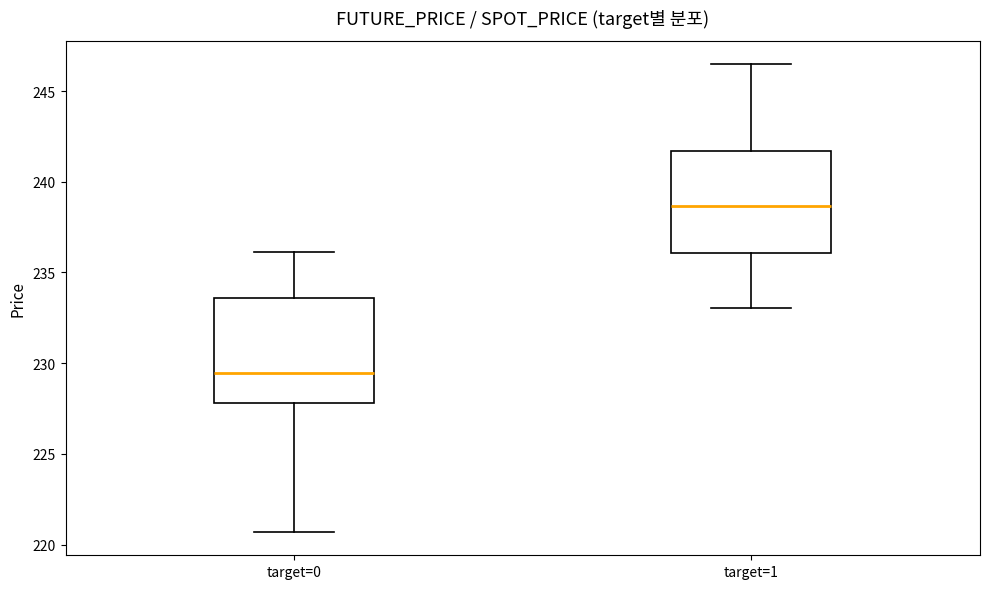

Where does the upper whisker of the box for target=1 end on the y-axis? The values are not printed on the chart, so give them approximately, as read against the axis.

246.5